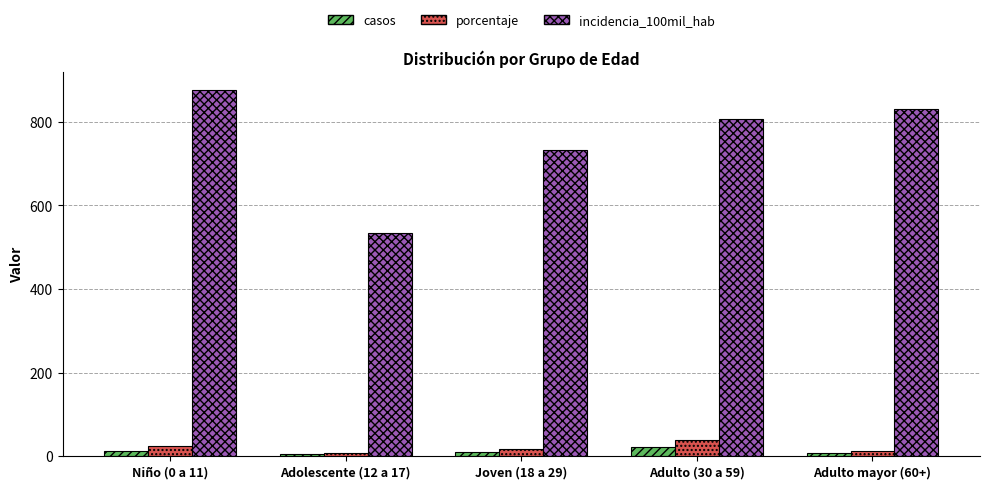

At which category does the chart reach its peak across all series?

Niño (0 a 11)